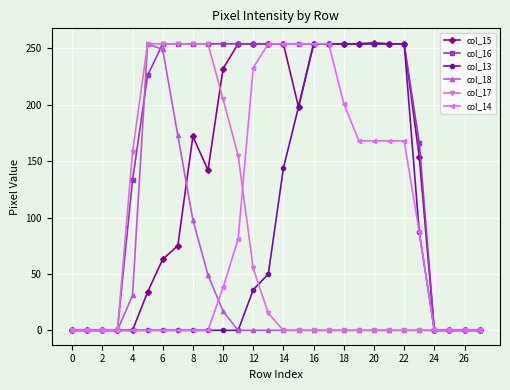

How many data points does each series have?

28